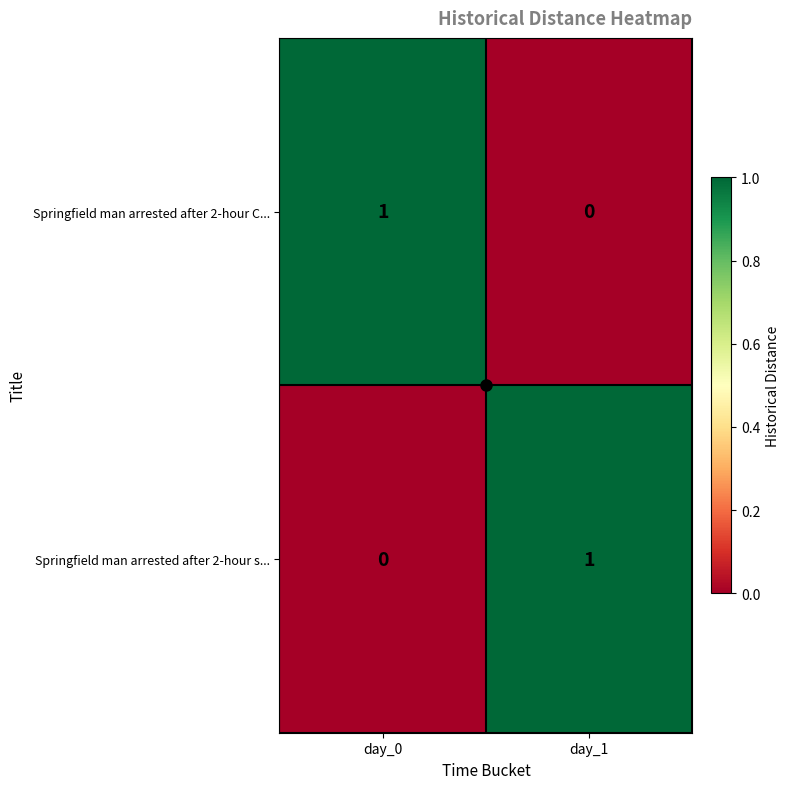

Is it true that Springfield man arrested after 2-hour s... equals -1 at day_0?

False